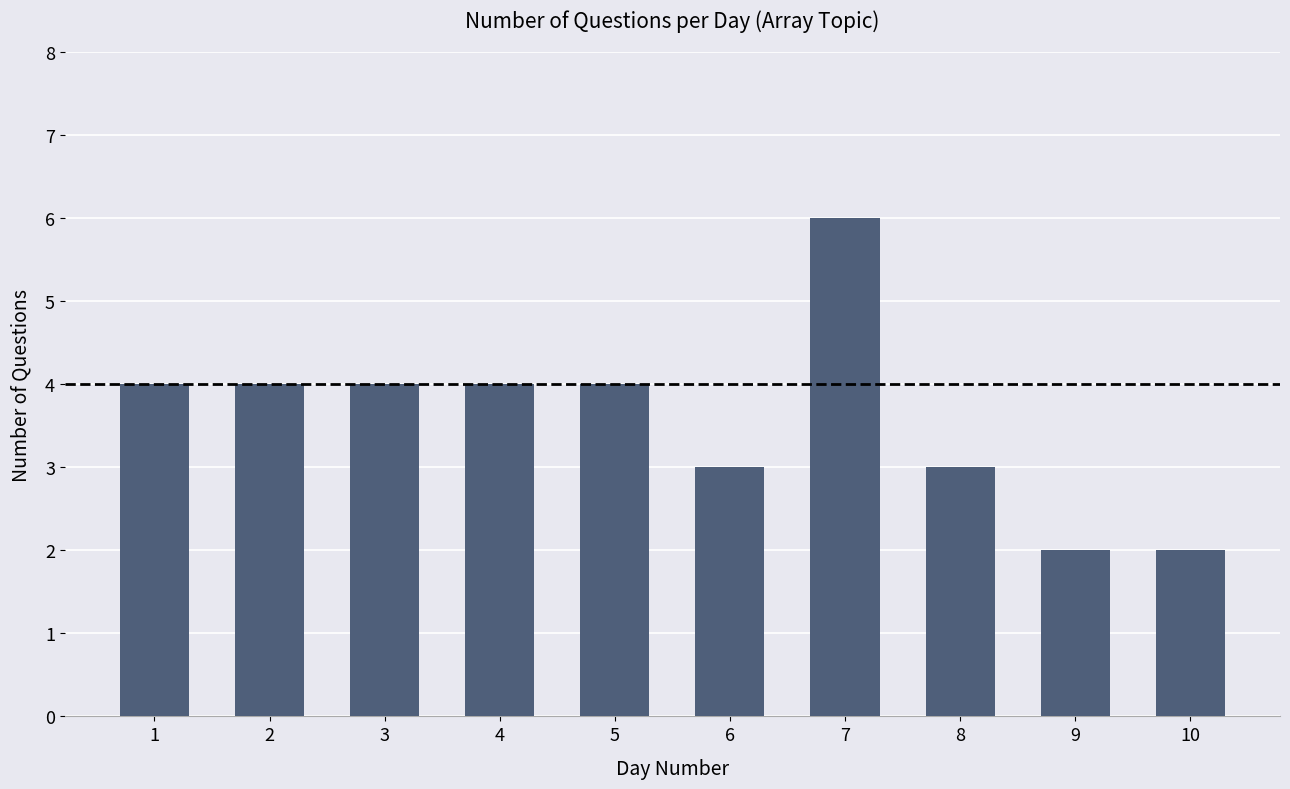

What value does the data have at 2?

4